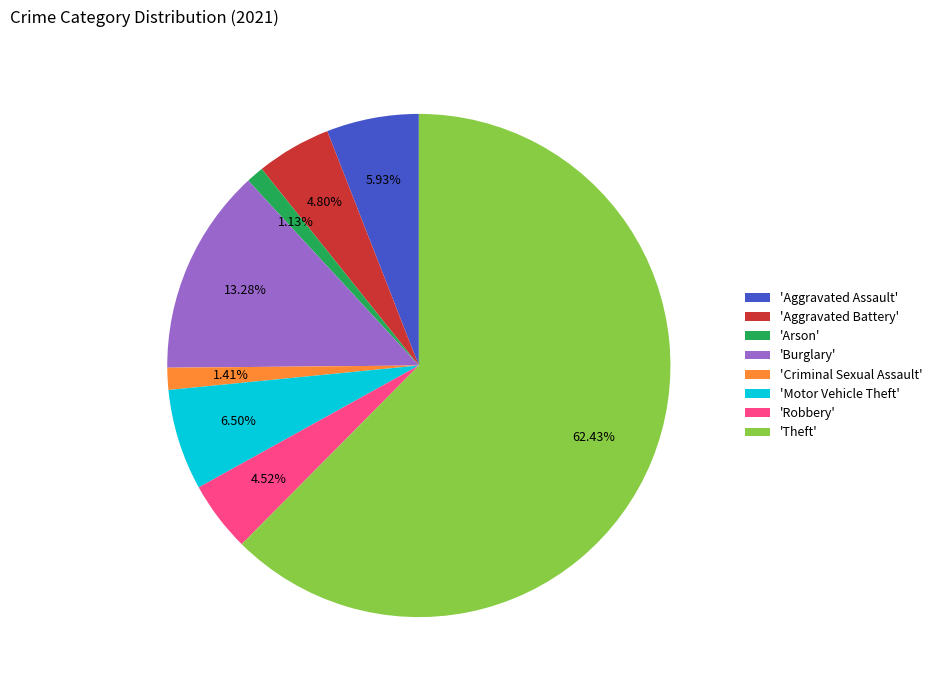

What is the largest slice in the pie chart?

'Theft'